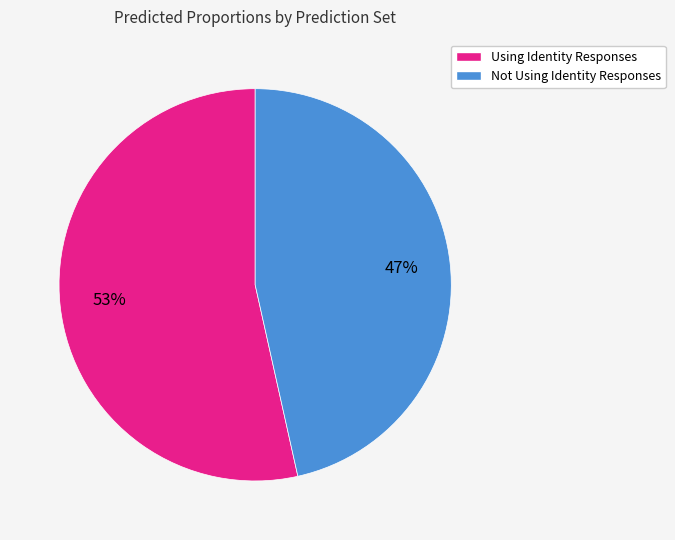

Rank the categories by value from lowest to highest.

Not Using Identity Responses, Using Identity Responses